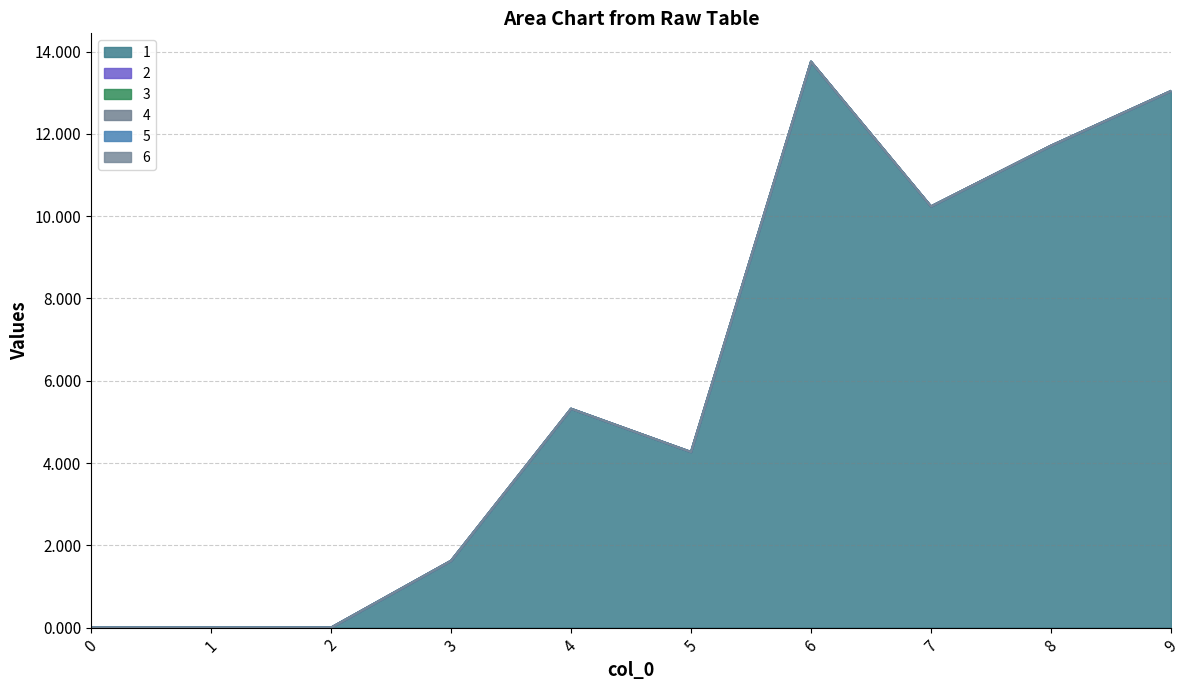

How many lines are shown in the chart?

6